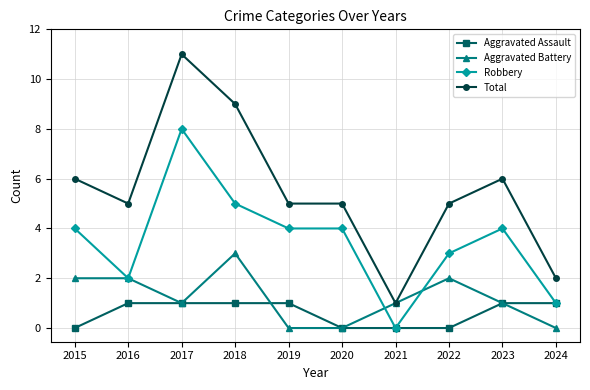

The Total series shows 15 at 2017. True or false?

False